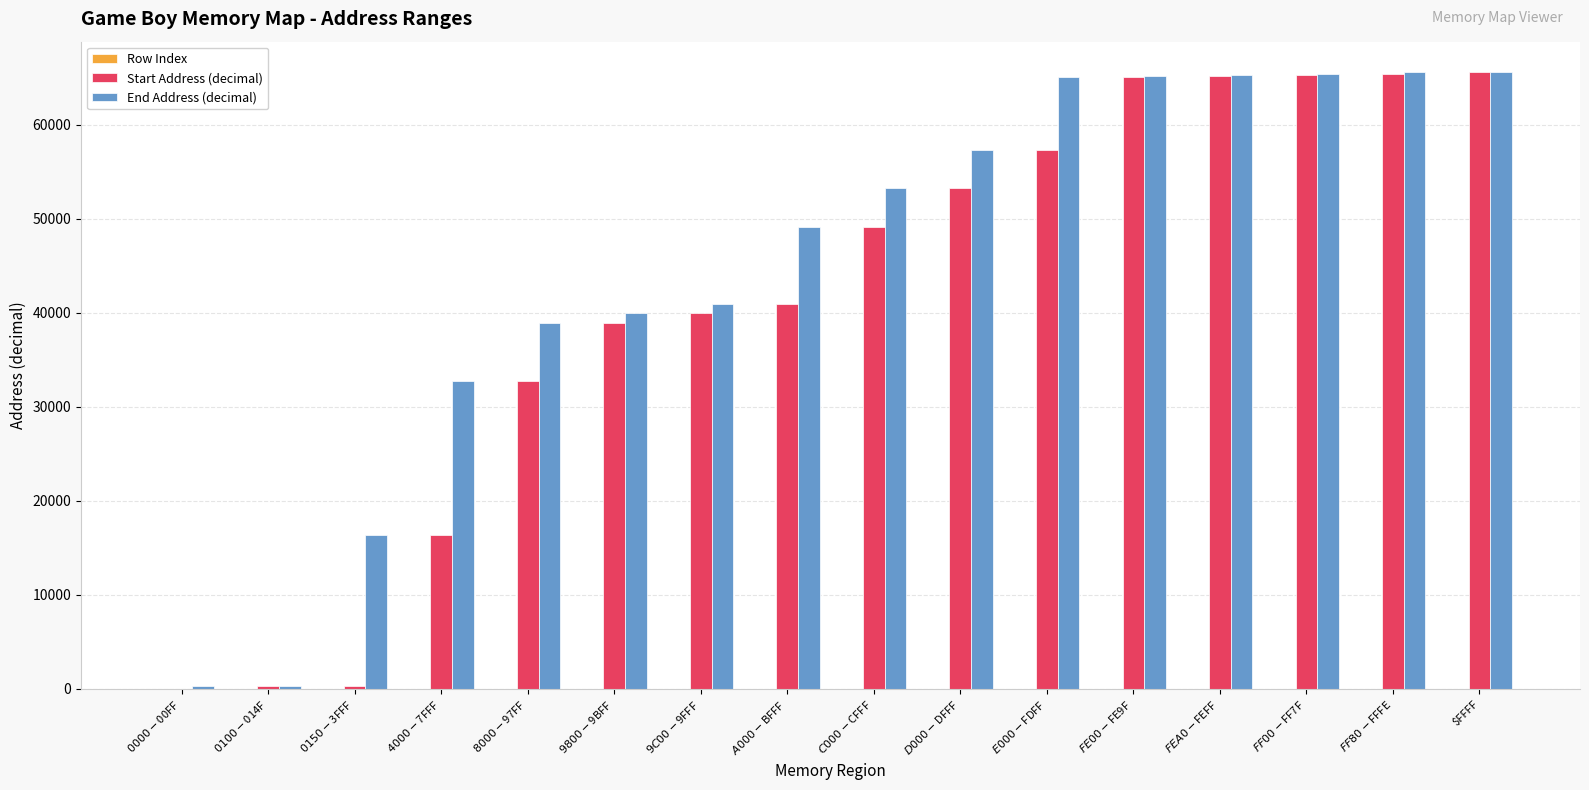

What is the highest value of the Start Address (decimal) series?

65535